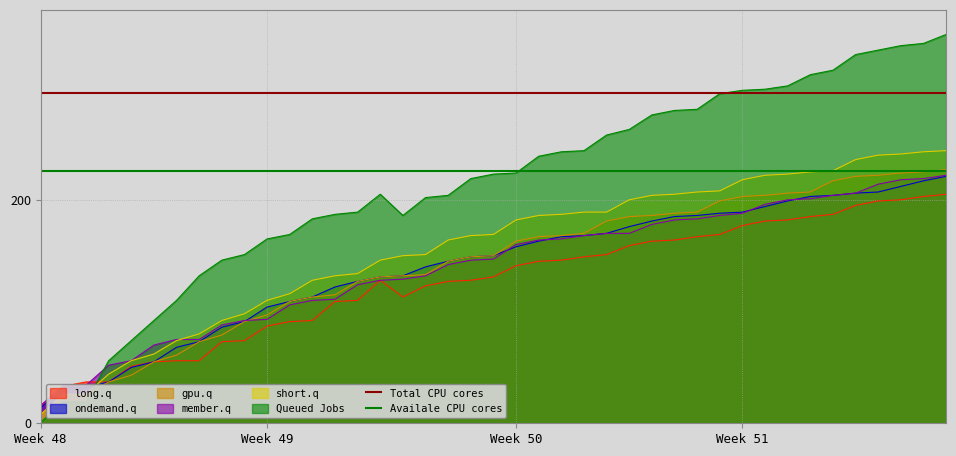

Which series ends up on top after the final intersection of Queued Jobs and long.q?

Queued Jobs